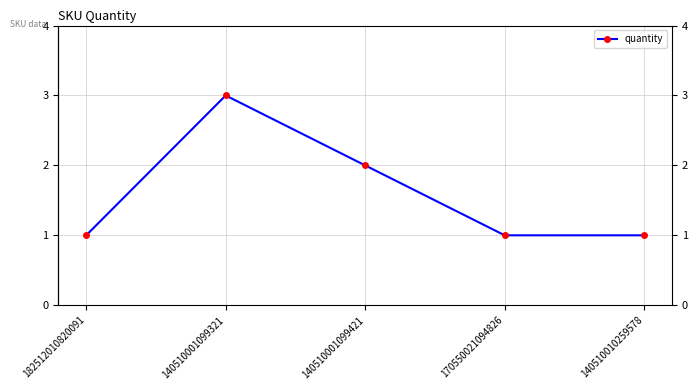

What is the difference between the maximum and minimum values?

2